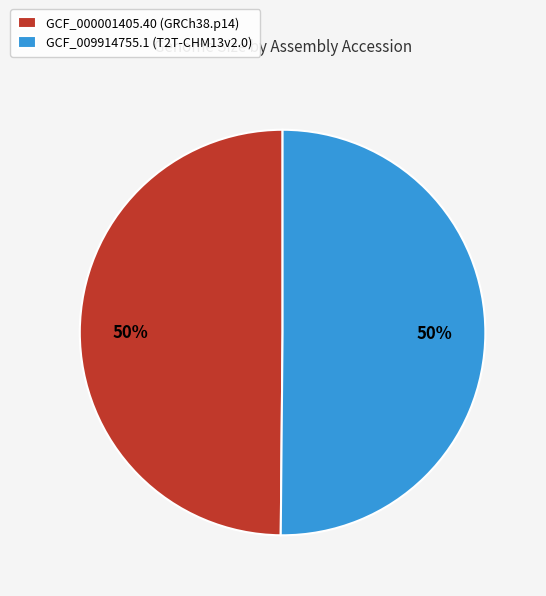

True or false: GCF_009914755.1 (T2T-CHM13v2.0) accounts for 50% of the total.

True